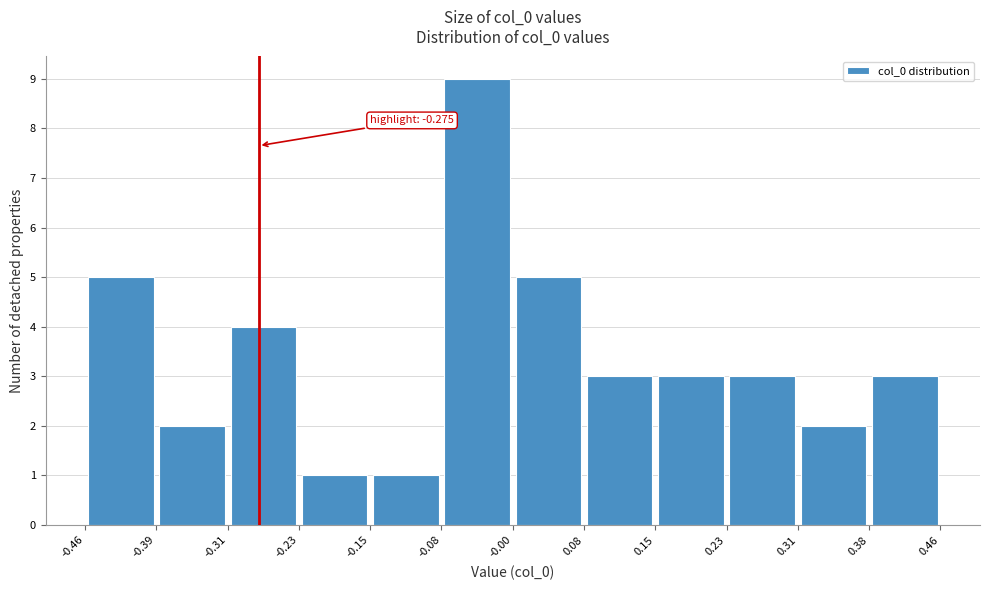

Which range on the x-axis has the tallest bar?

-0.08 to -0.00